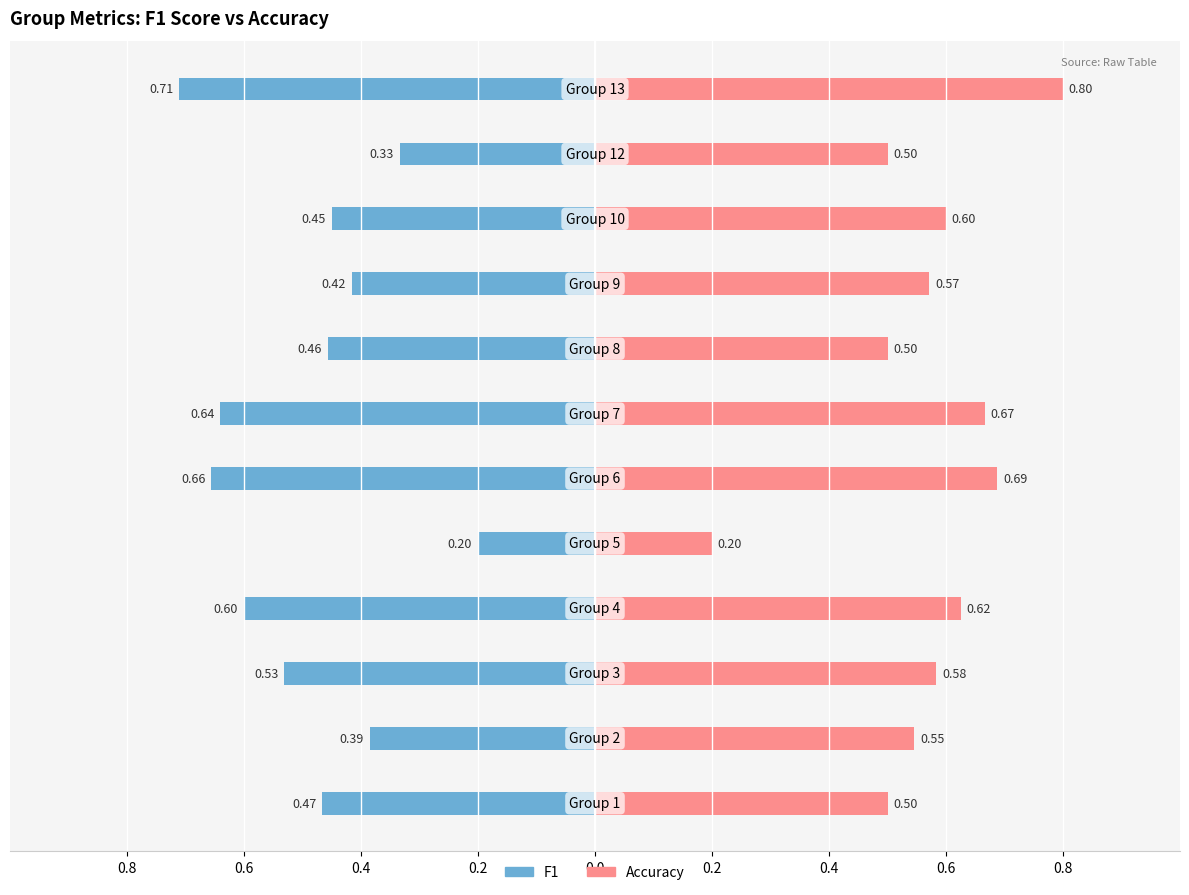

Are the bars horizontal?

Yes